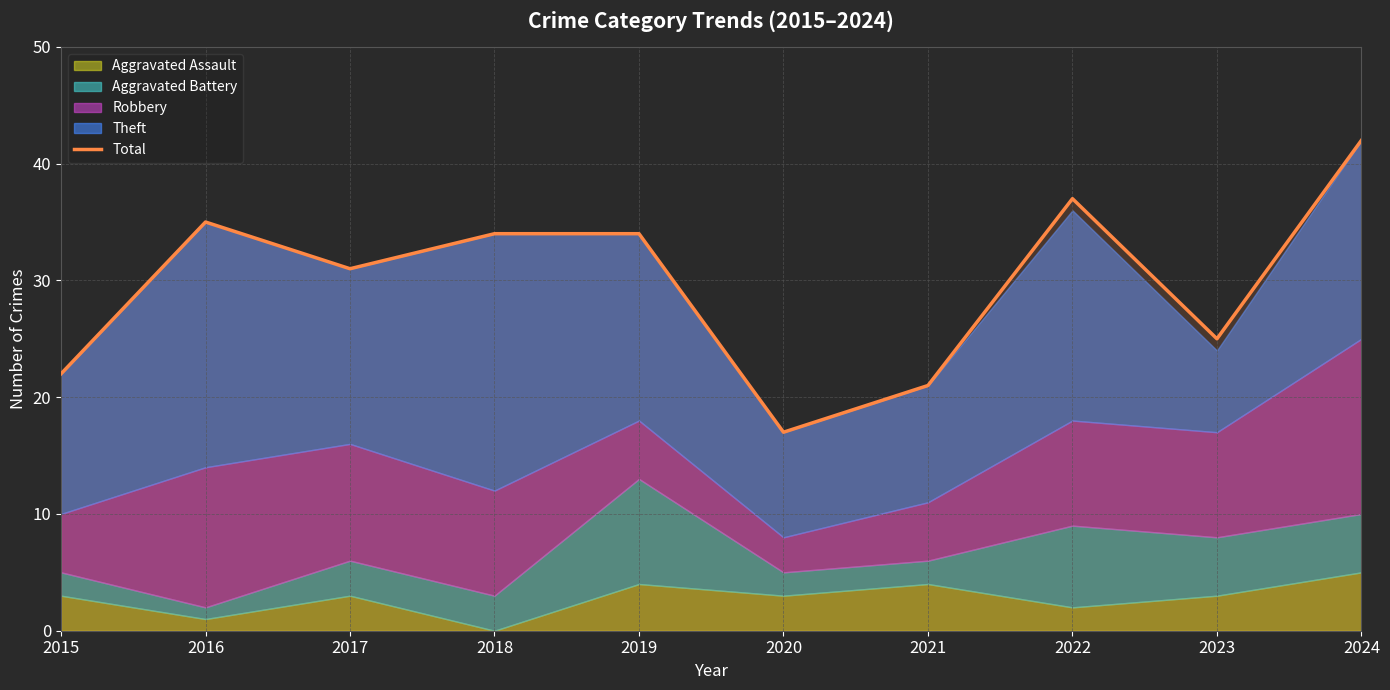

At which label is the value closest to 29?

2017